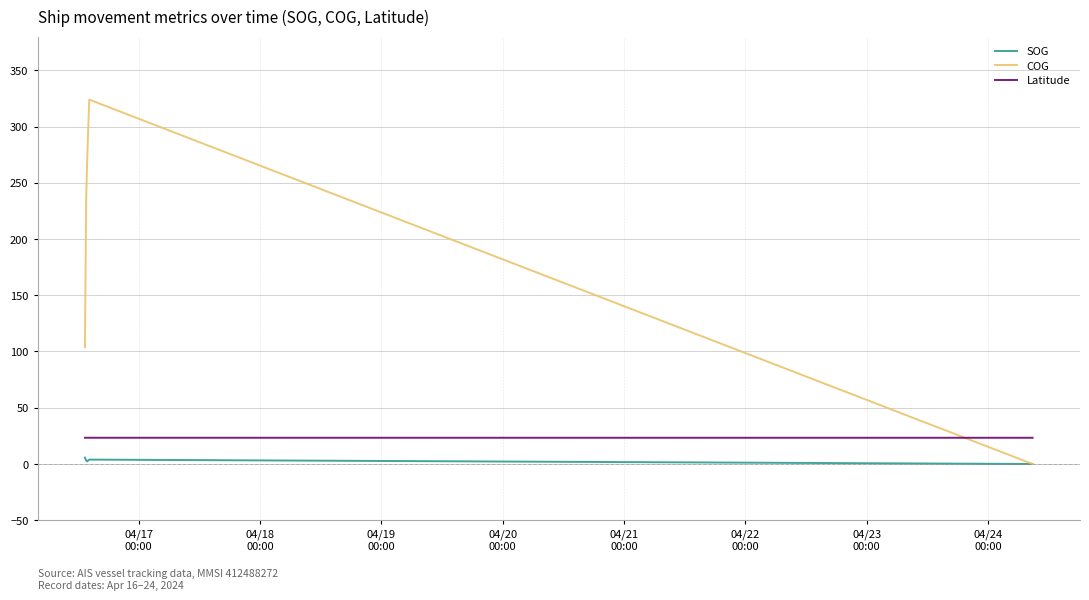

The value of SOG at 04/22
00:00 is -2.5. True or false?

False